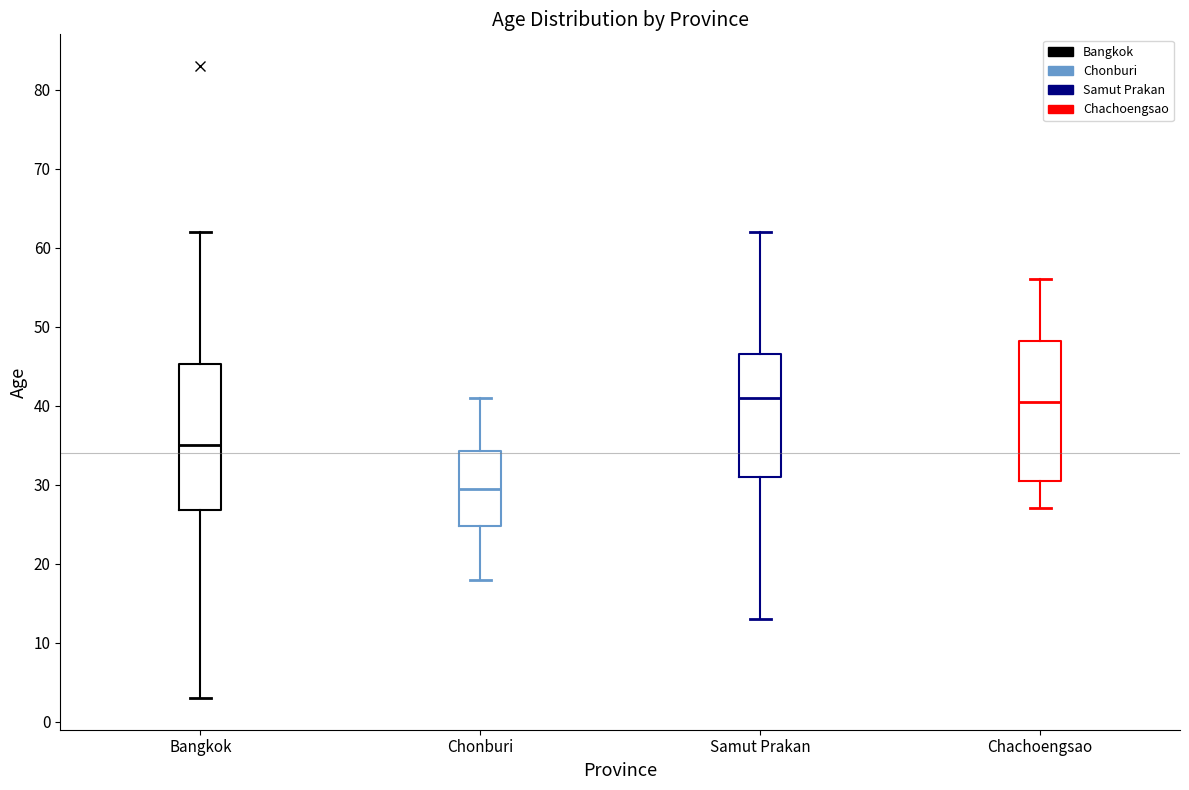

Reading left to right, transcribe this box plot: for each box, give where its median line is, the range the box spans, and where its two whiskers end, as read against the y-axis. The values are not printed on the chart, so give them approximately, as read against the axis.

Bangkok: median 35, box 27 to 45, whiskers 3 to 62
Chonburi: median 30, box 25 to 34, whiskers 18 to 41
Samut Prakan: median 41, box 31 to 47, whiskers 13 to 62
Chachoengsao: median 41, box 31 to 48, whiskers 27 to 56